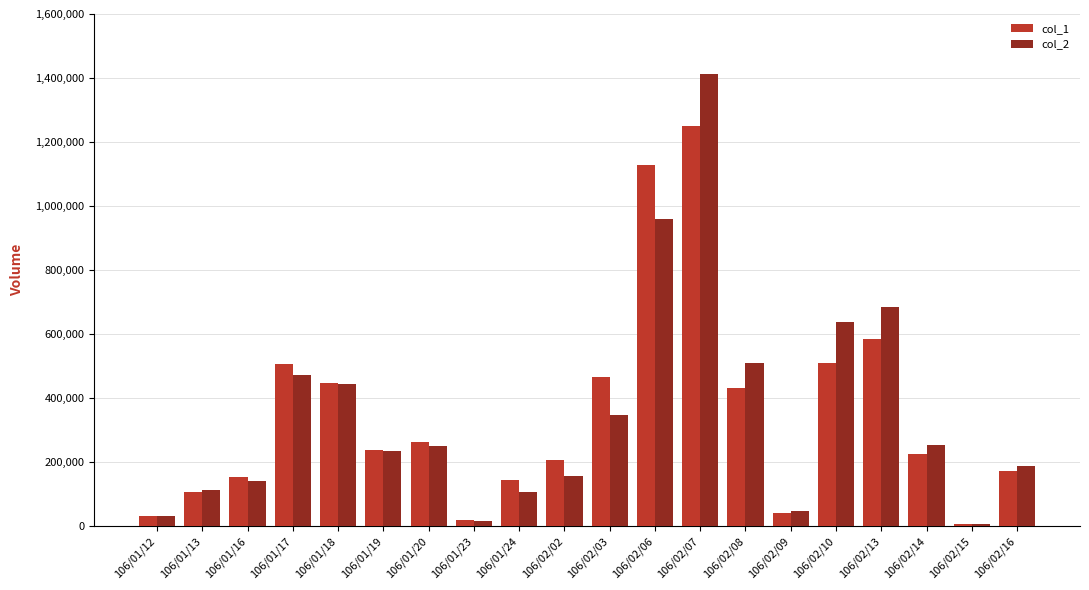

At which category is the sum across all series the highest?

106/02/07